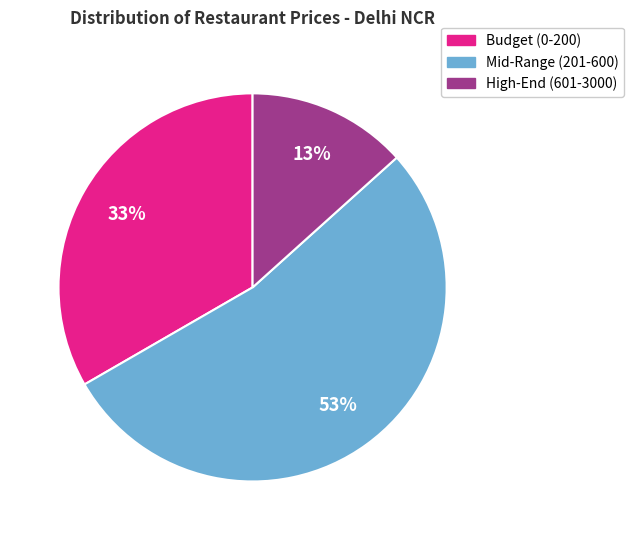

Does any single category account for the majority?

Yes